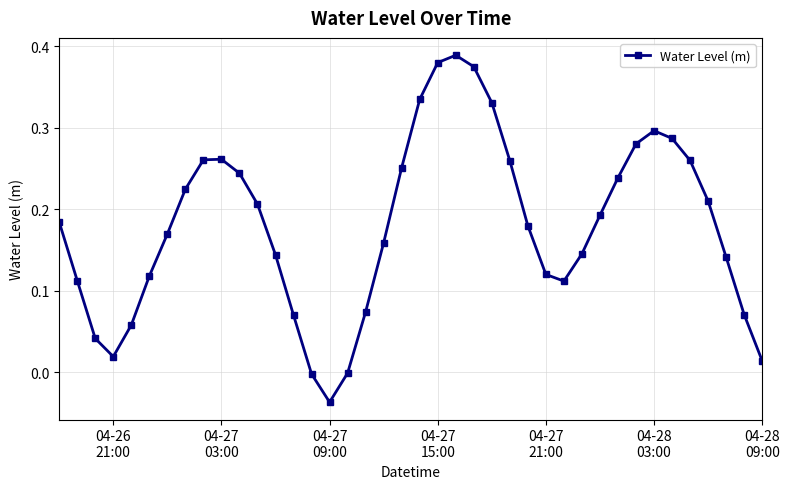

How many points are lower than both their immediate neighbors (excluding endpoints)?

3